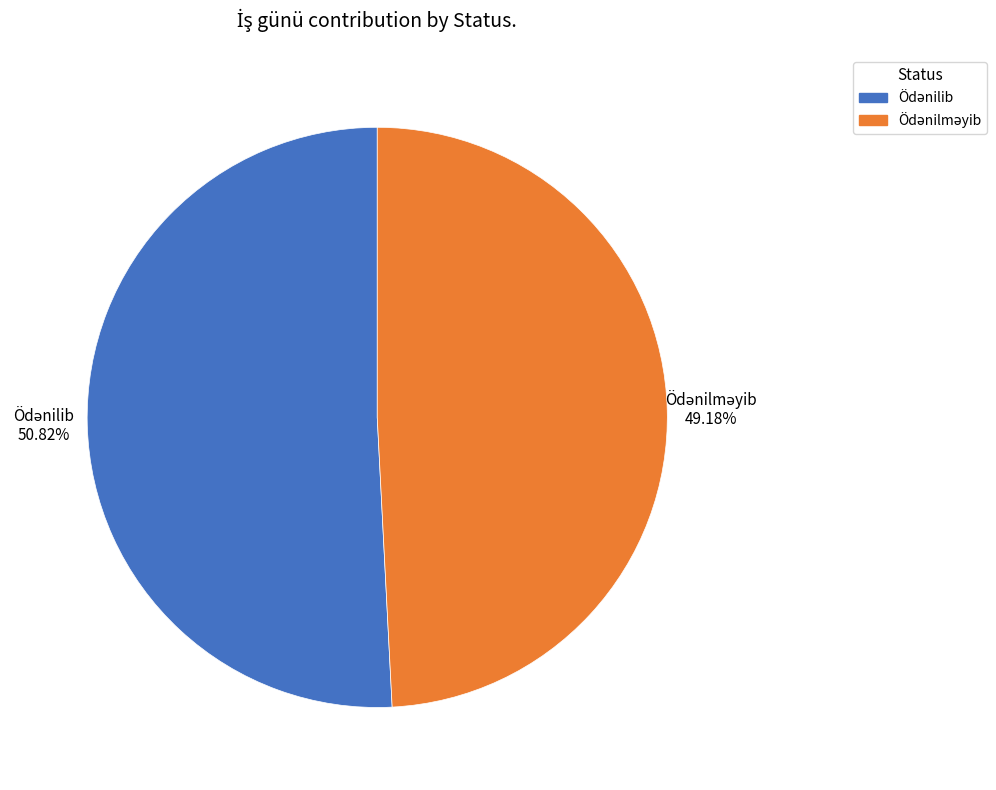

Is there any slice that represents more than half of the pie?

Yes